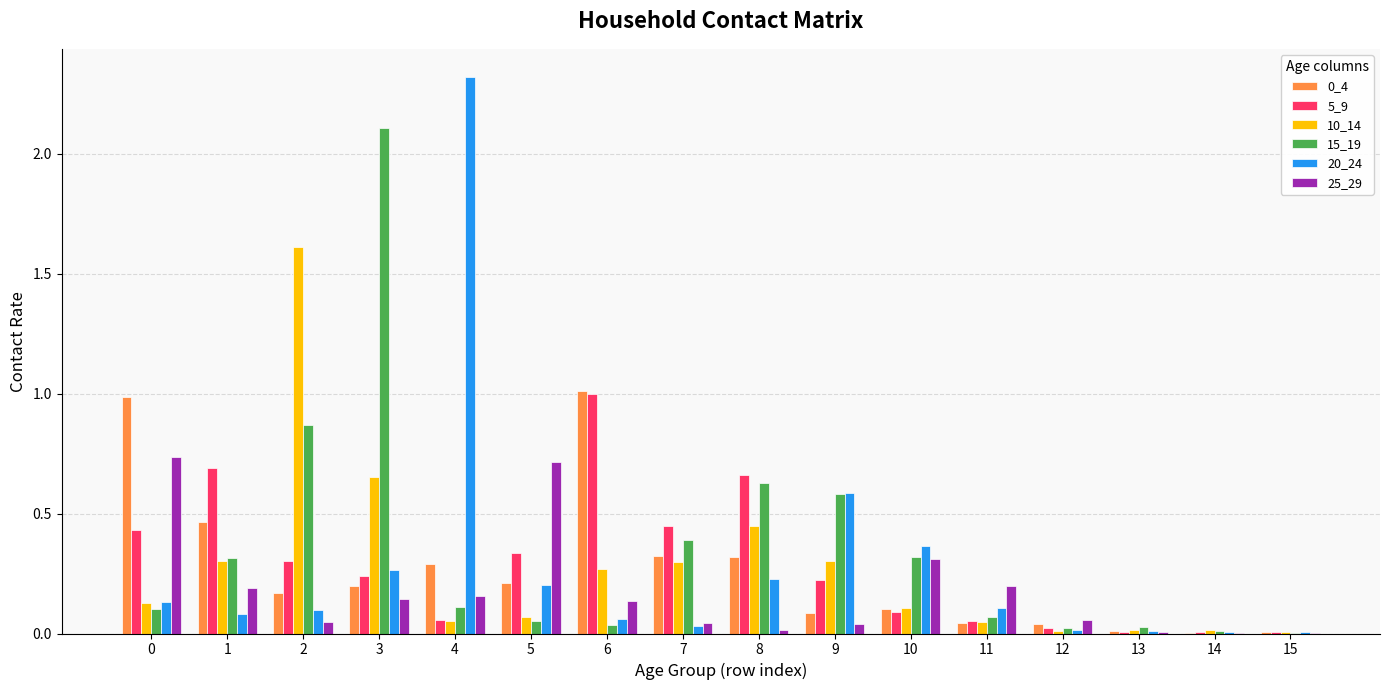

What is the greatest value displayed?

2.3